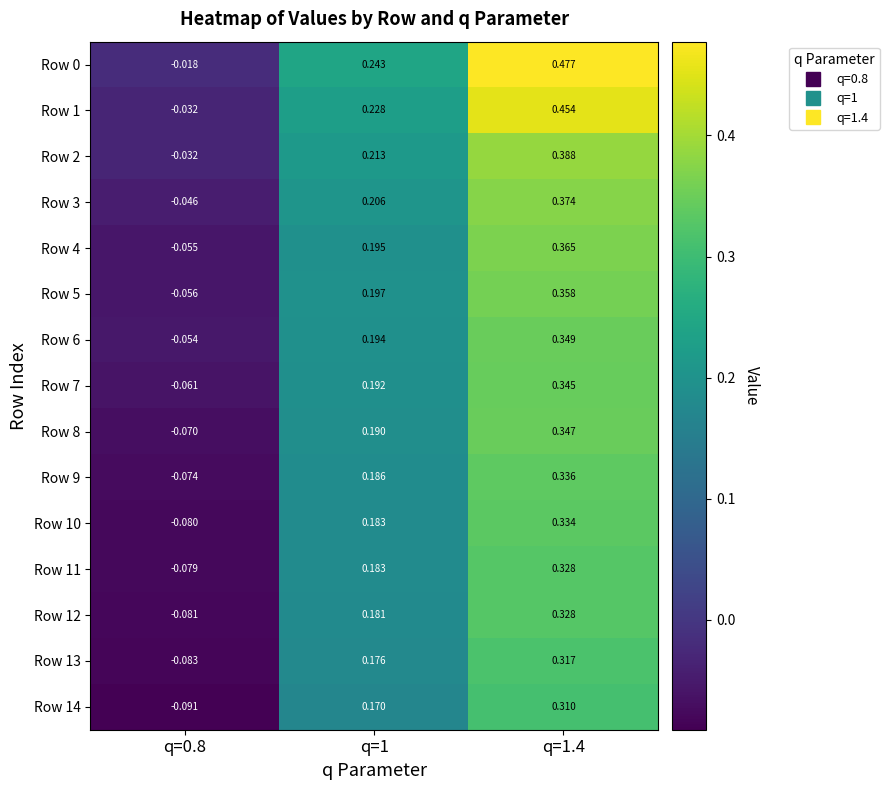

Is the value of Row 14 at q=1 greater than the value of Row 0 at q=1.4?

No